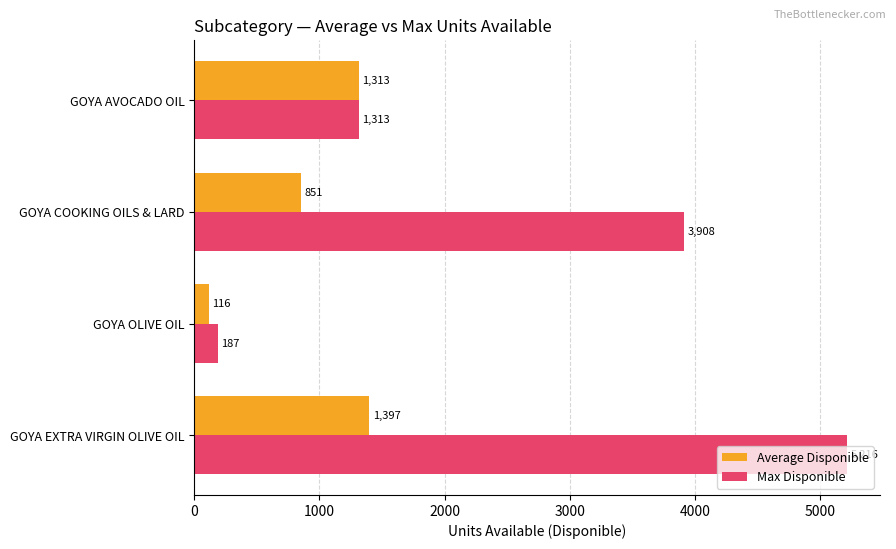

What are all the series names shown in the legend?

Average Disponible, Max Disponible